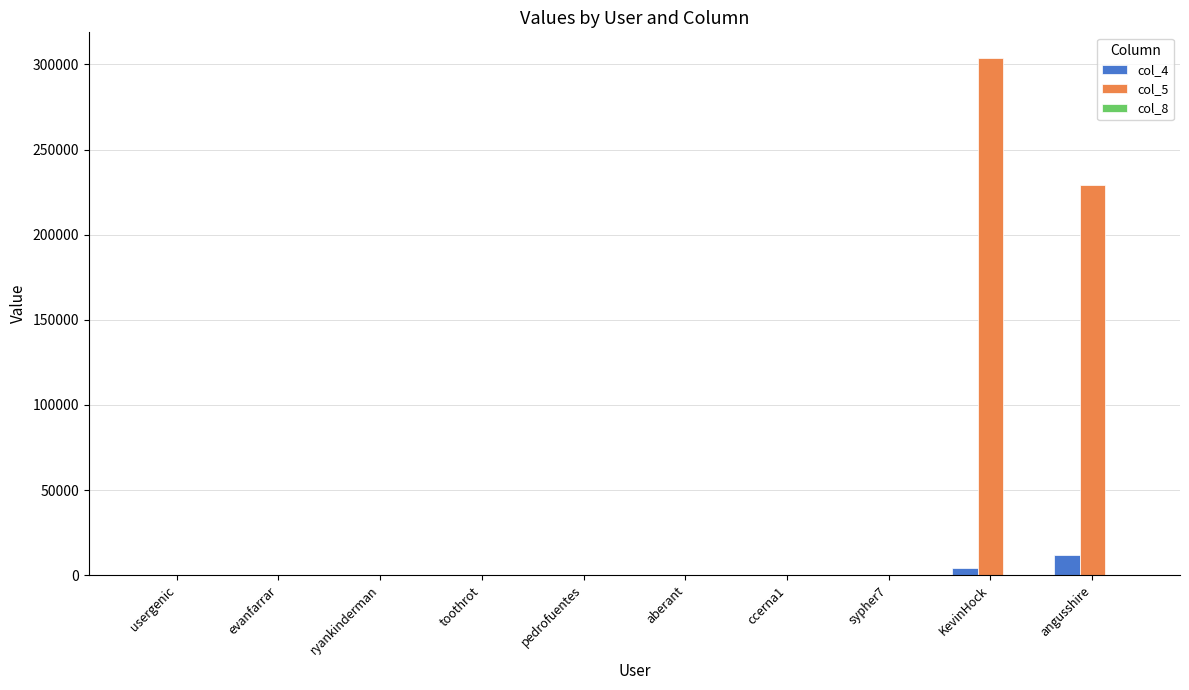

What is the maximum value shown in the chart?

303635